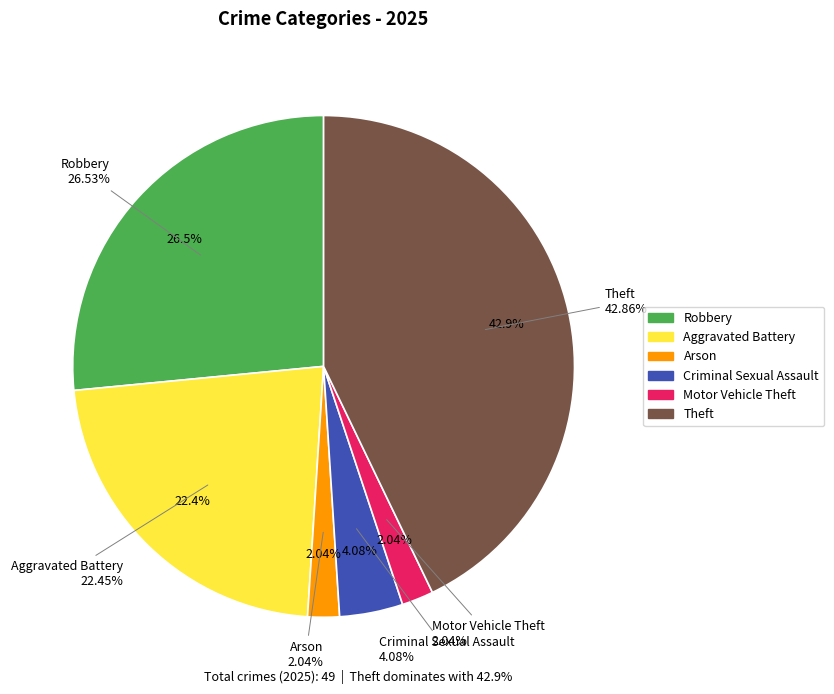

The Aggravated Battery slice represents 20% of the pie. True or false?

False